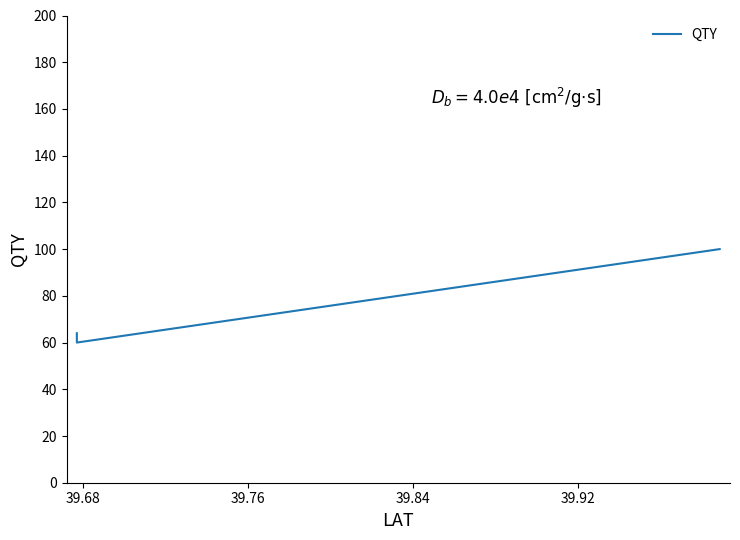

What is the average value?

75